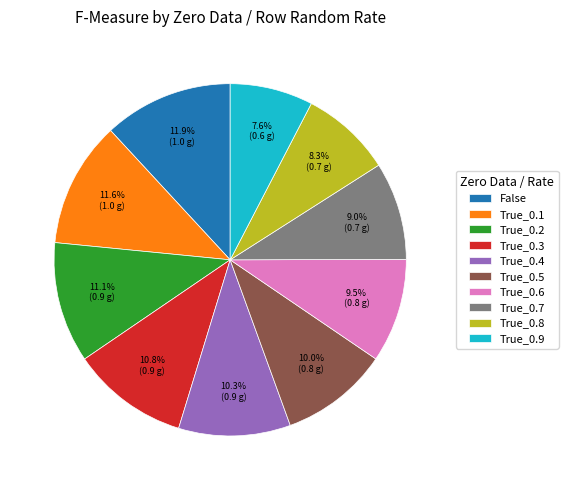

Which has a higher value, True_0.2 or True_0.5?

True_0.2